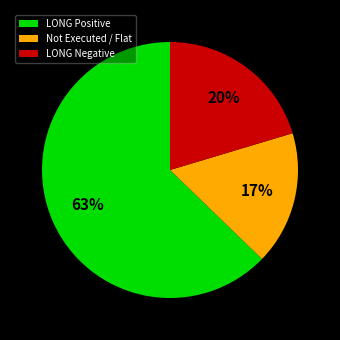

How many slices are in this pie chart?

3